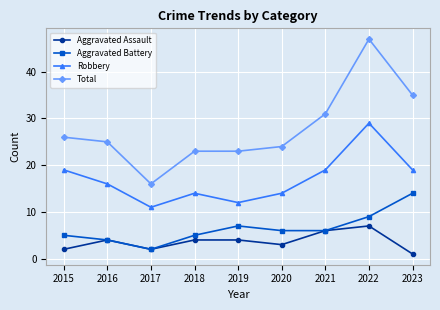

Count the Robbery values in the range 14 to 19.

6